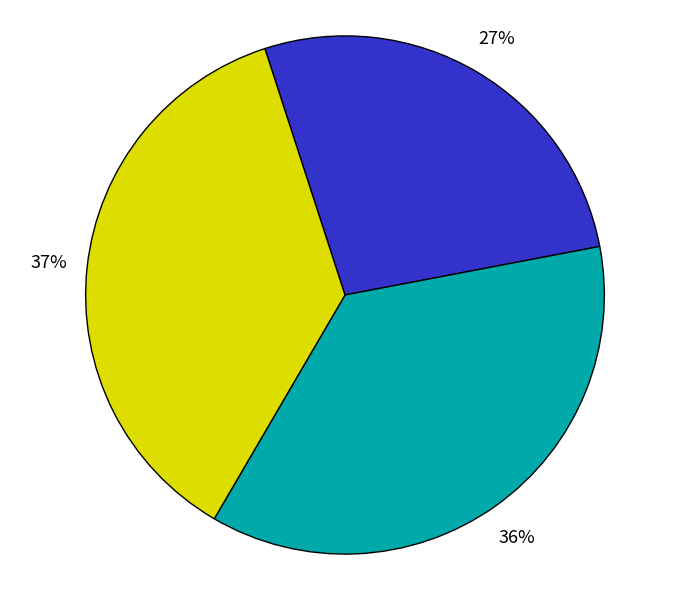

To the nearest percent, what is the difference between the largest and smallest slice percentages?

10%